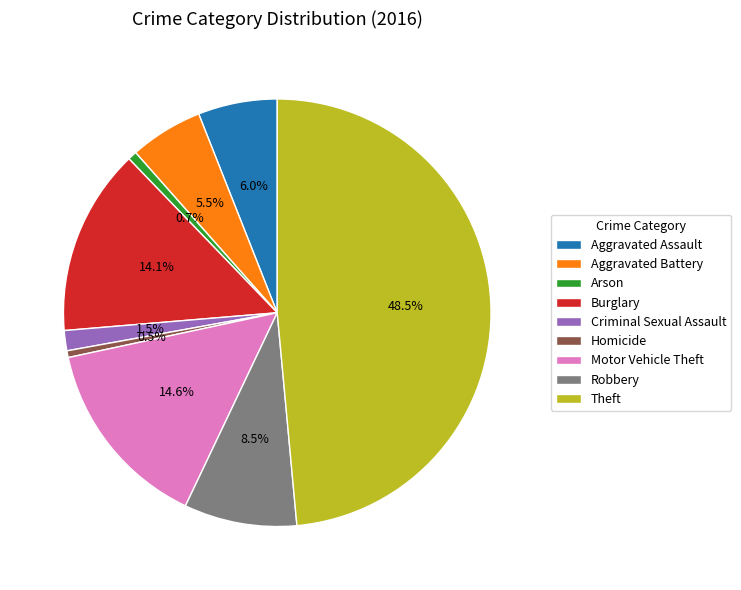

Combined, do Theft and Motor Vehicle Theft account for over 50%?

Yes